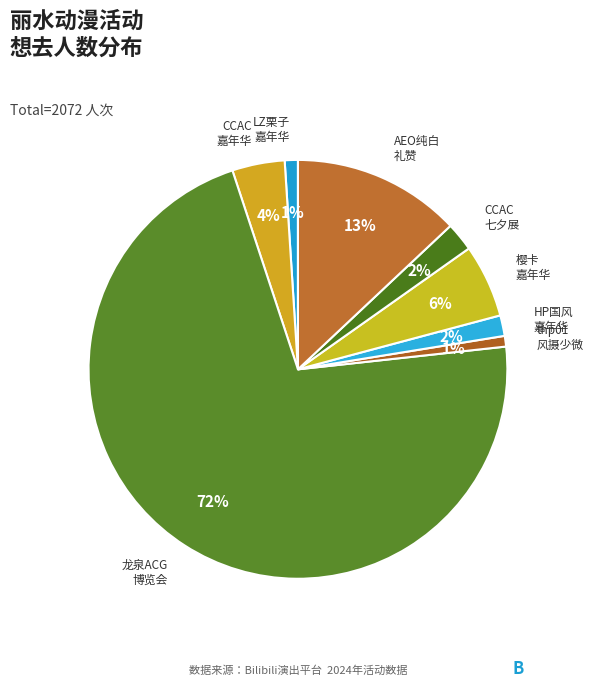

True or false: 龙泉ACG 博览会 accounts for 72% of the total.

True